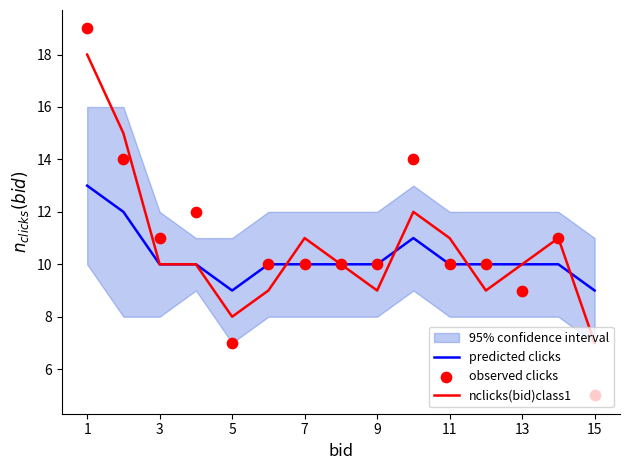

At which category is the sum across all series the highest?

1